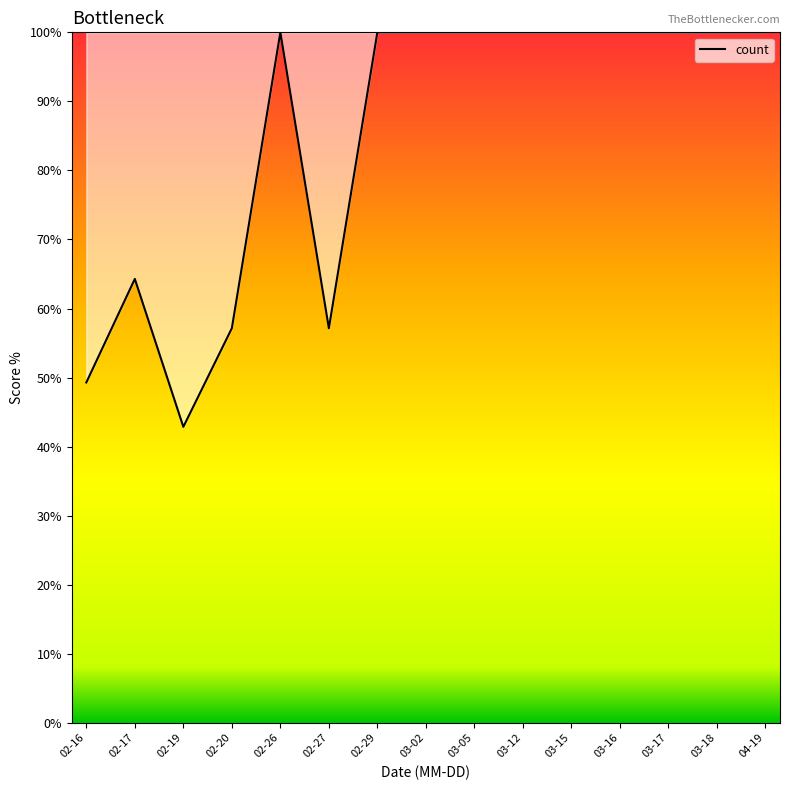

What is the difference between the maximum and minimum values?

57.1